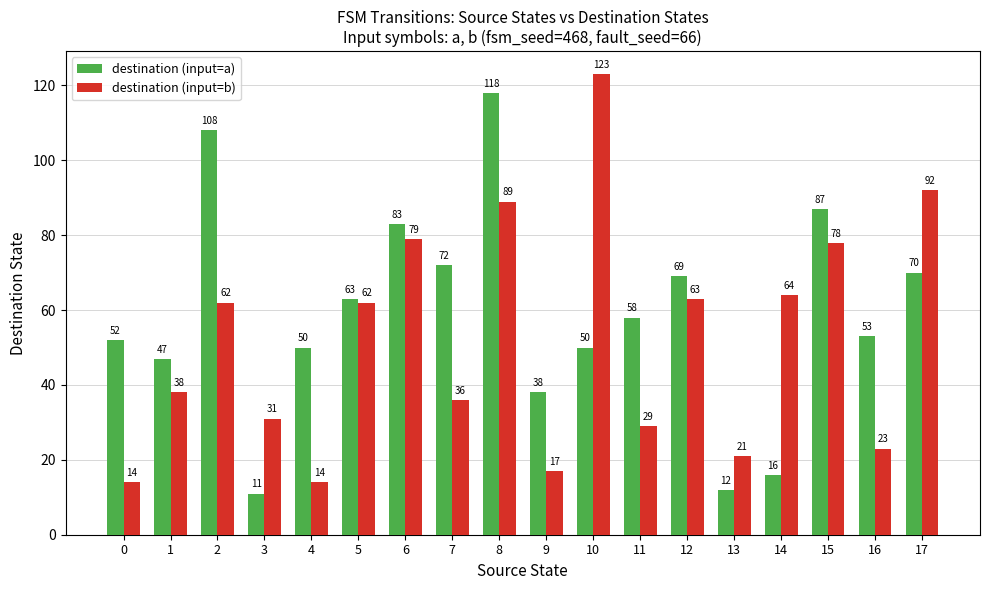

Reading left to right, transcribe all the data shown in this chart.

destination (input=a): 0=52	1=47	2=108	3=11	4=50	5=63	6=83	7=72	8=118	9=38	10=50	11=58	12=69	13=12	14=16	15=87	16=53	17=70
destination (input=b): 0=14	1=38	2=62	3=31	4=14	5=62	6=79	7=36	8=89	9=17	10=123	11=29	12=63	13=21	14=64	15=78	16=23	17=92